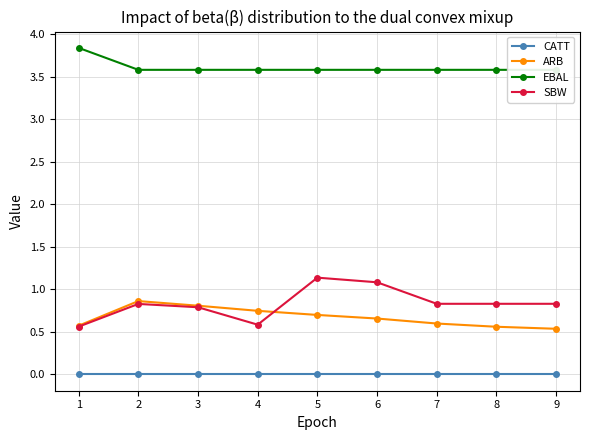

What is the value of the ARB point at the 5th from the left?

0.7